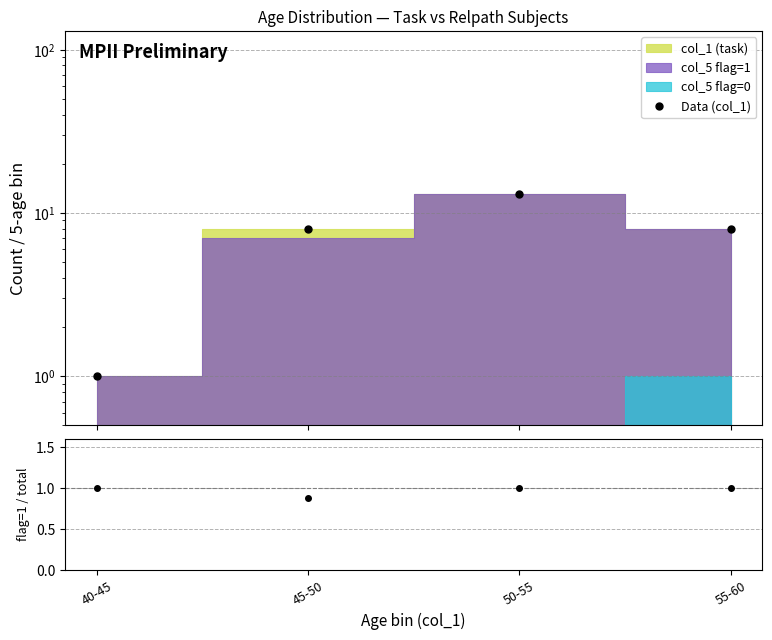

True or false: Data (col_1) and flag=1 / col_1 intersect in this chart.

False